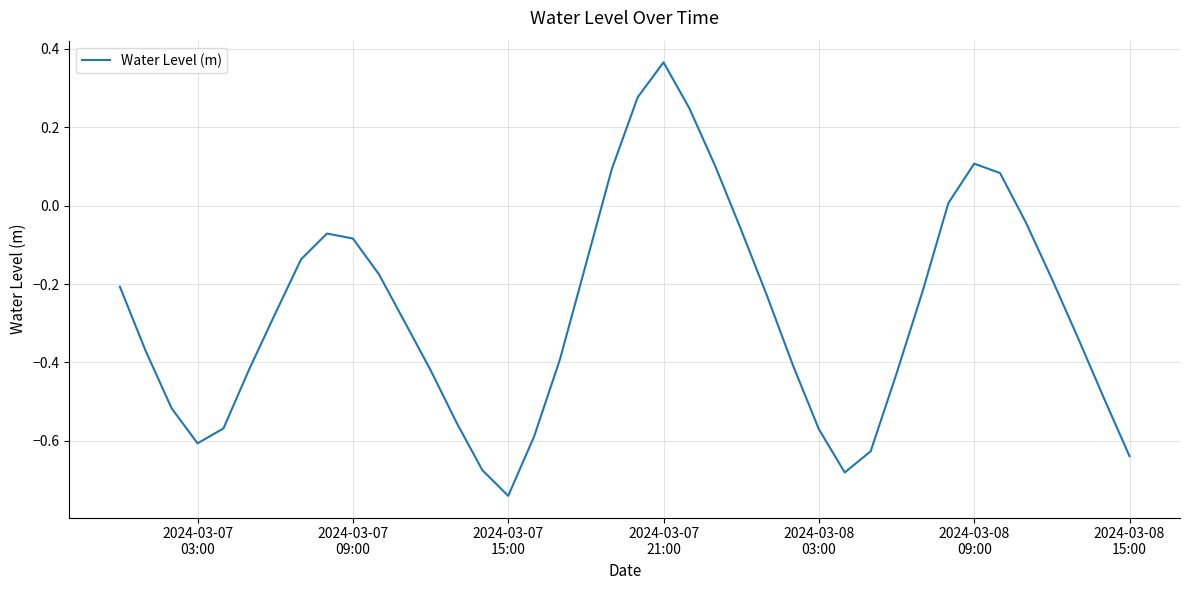

What is the difference between the maximum and minimum values?

1.1